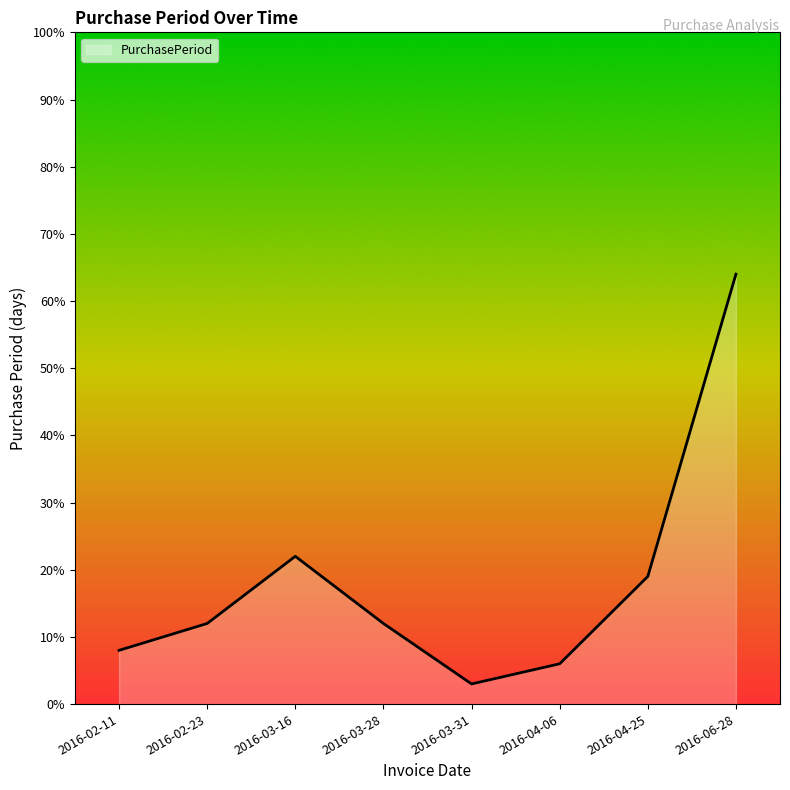

What position from the right is 2016-02-11?

8